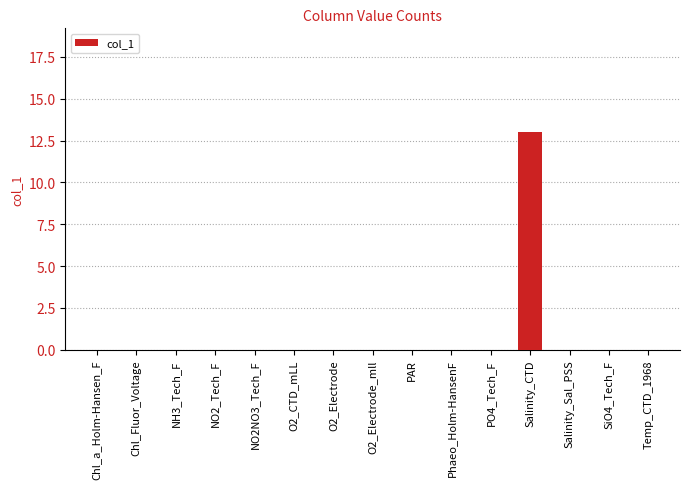

Which label corresponds to the largest value in the chart?

Salinity_CTD